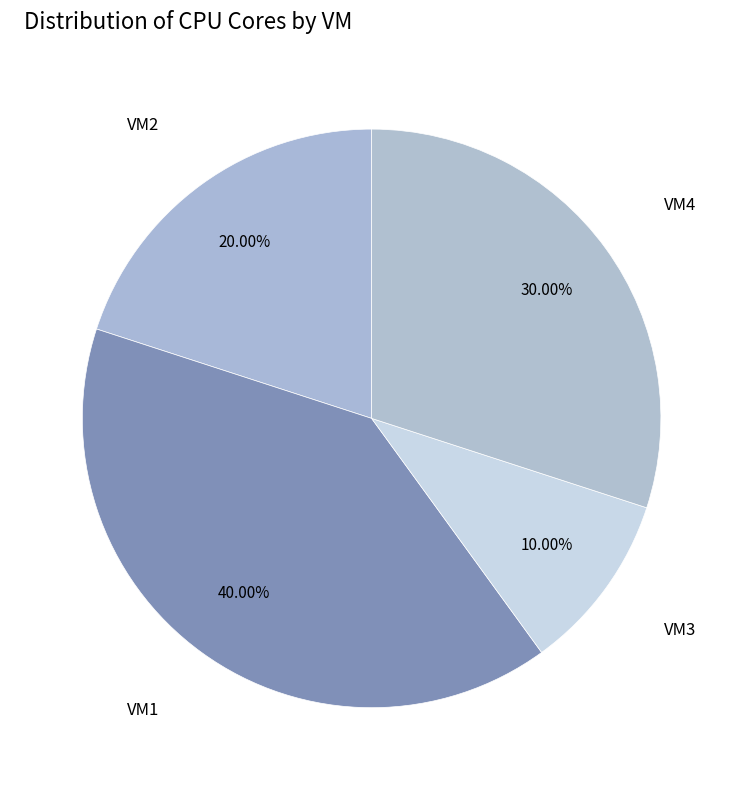

To the nearest percent, what percentage of the pie is VM3?

10%